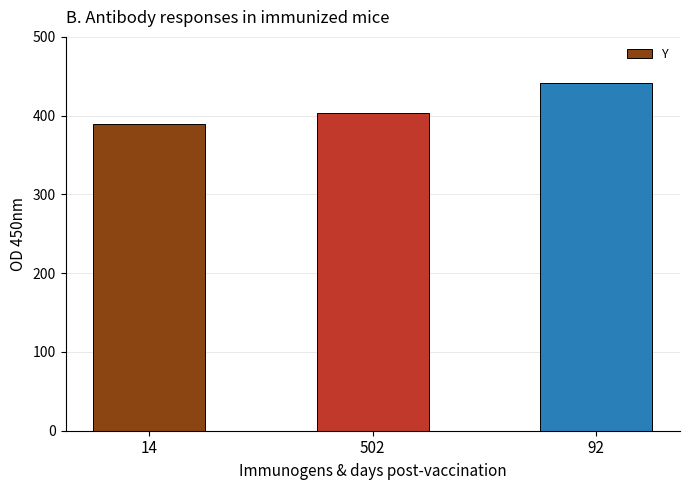

Read the value at 14, to the nearest 5.

390